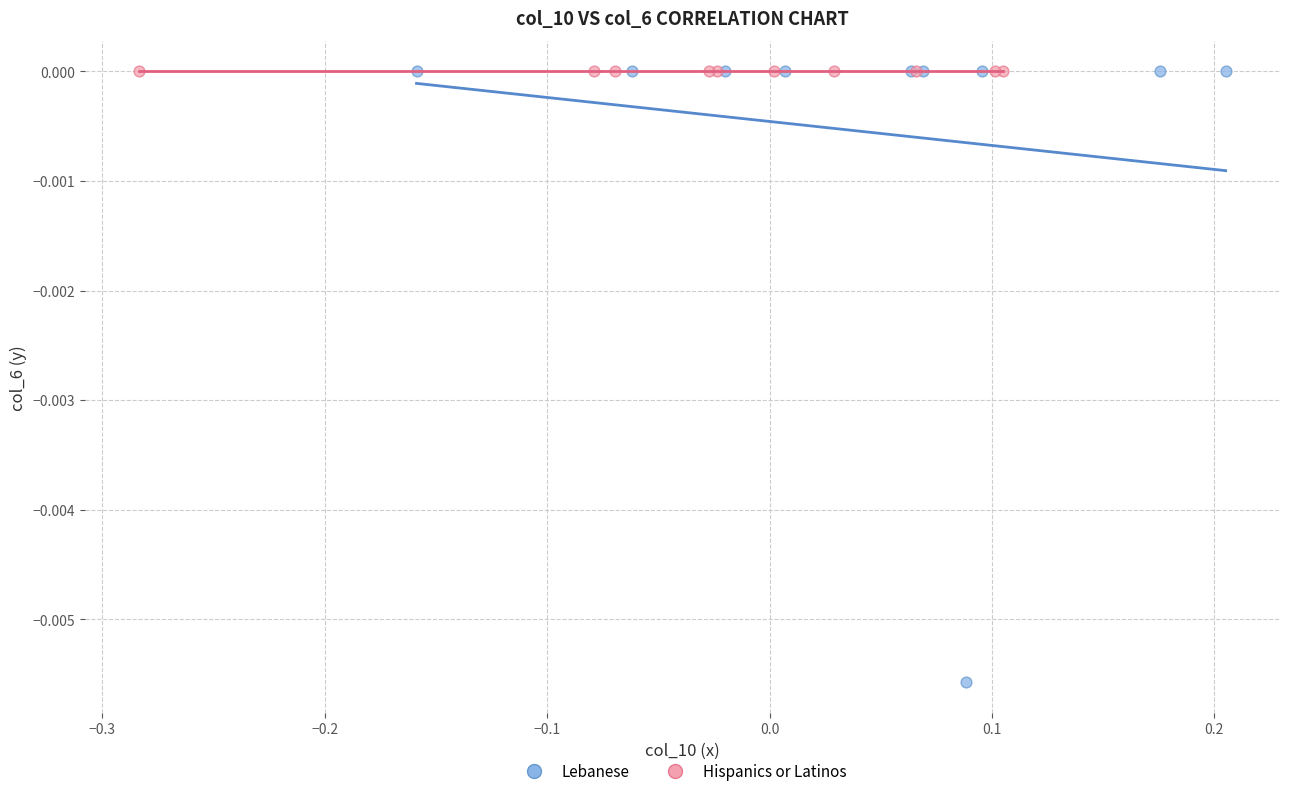

Which series reaches the minimum Y coordinate?

Lebanese